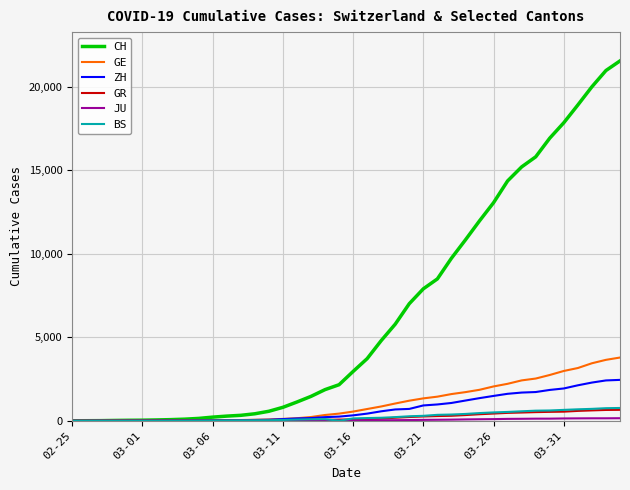

What is the greatest value displayed?

21554